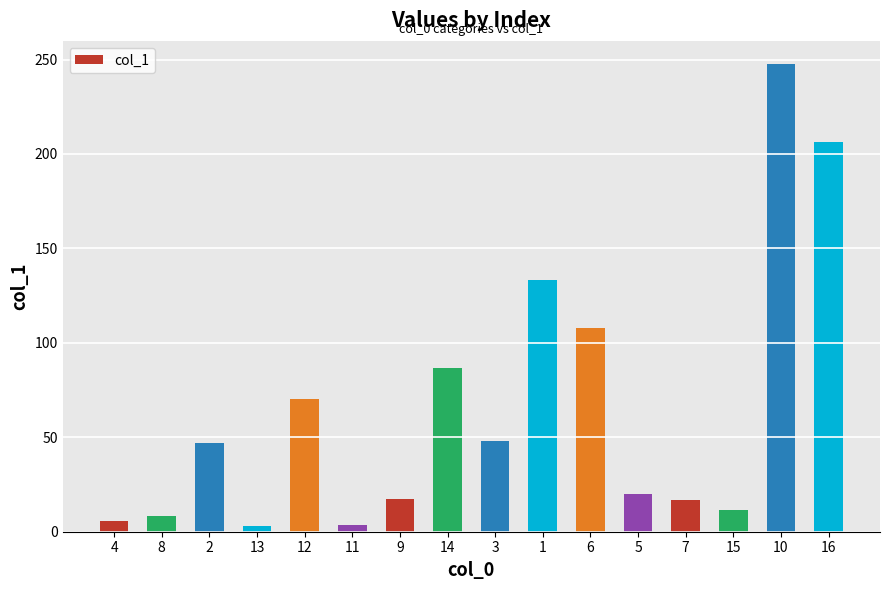

What is the label of the 10th bar from the left?

1